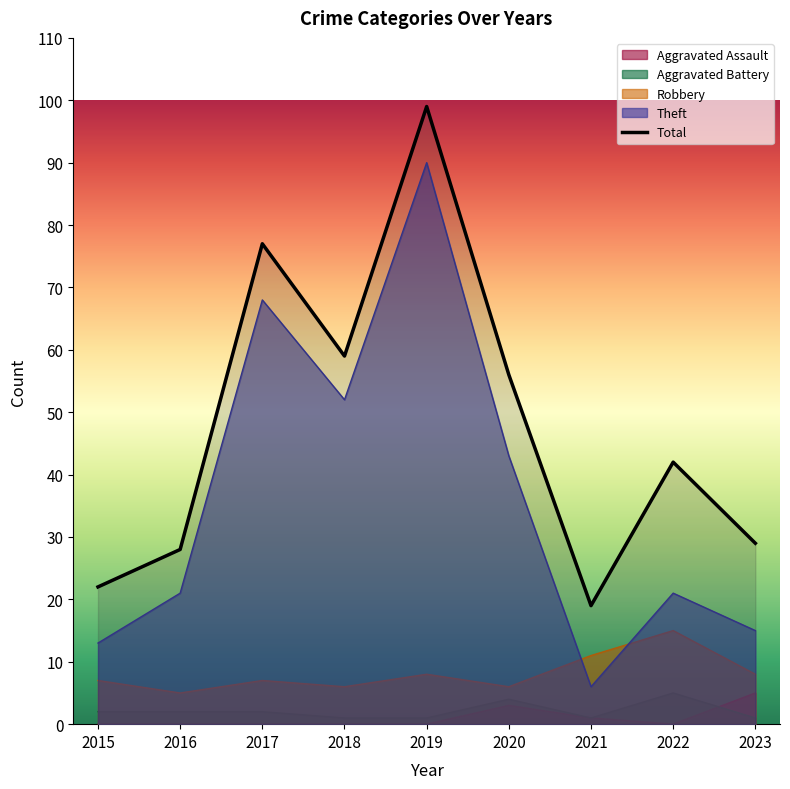

What is the sum of the Robbery values at 2016 and 2018?

11